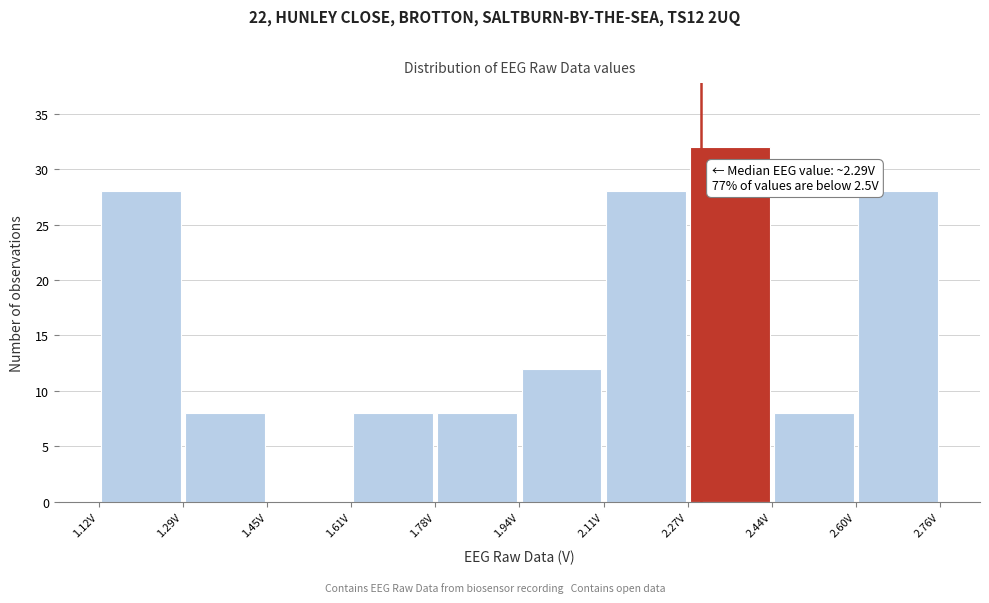

Over which range of the x-axis is the bar tallest?

2.28 to 2.44